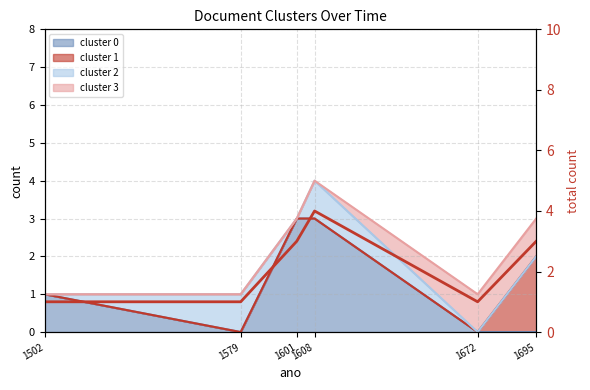

What is the maximum value shown in the chart?

4